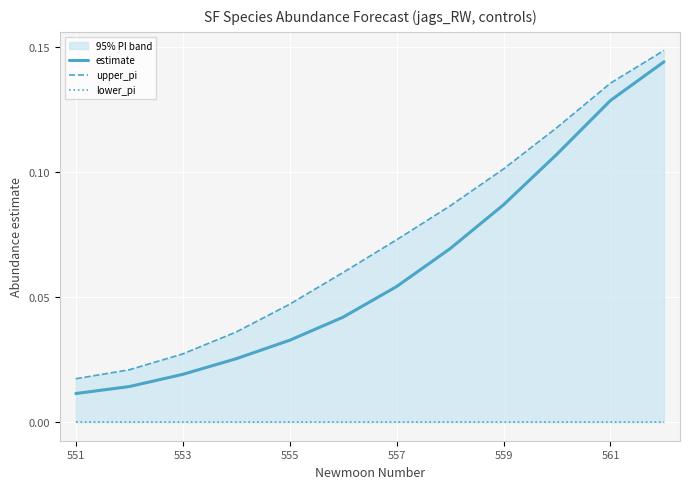

At how many categories does at least one series exceed 0?

12